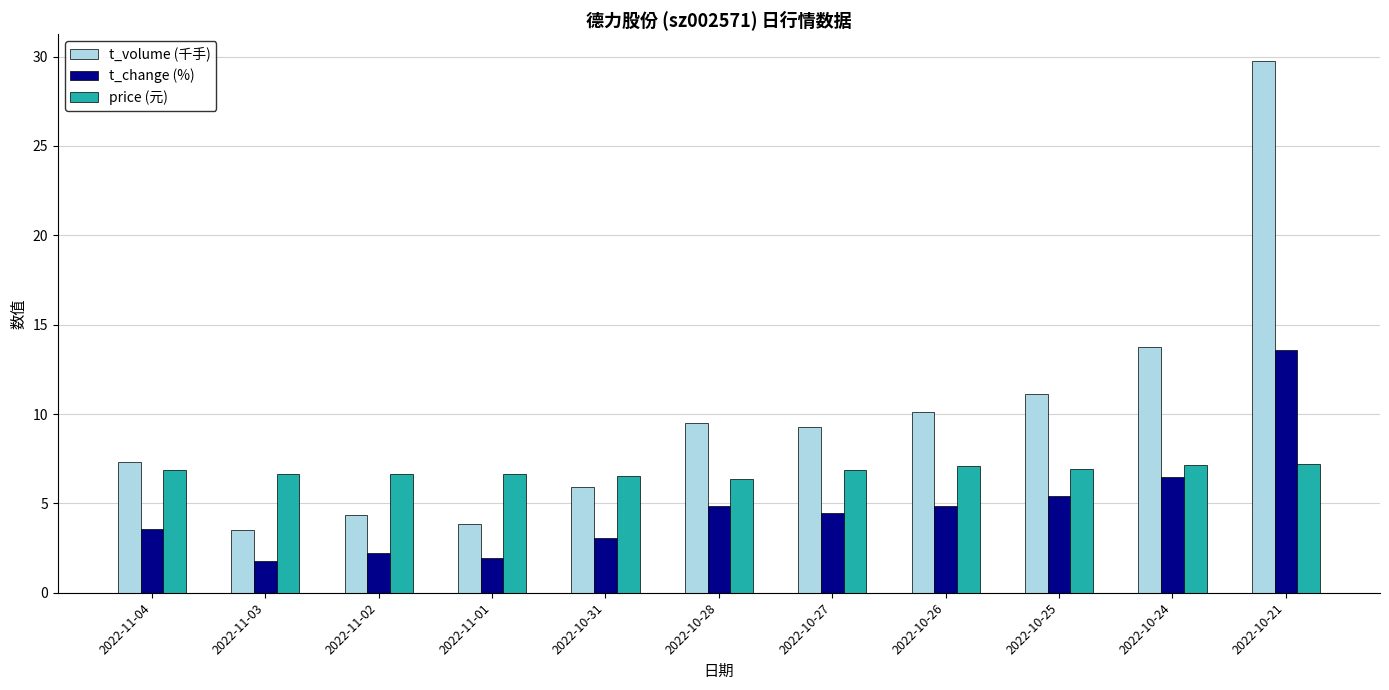

What are all the series names shown in the legend?

t_volume (千手), t_change (%), price (元)